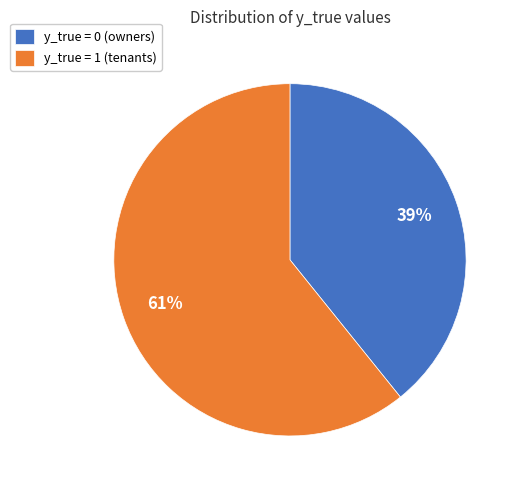

Is it true that y_true = 1 is 61% of the pie?

True